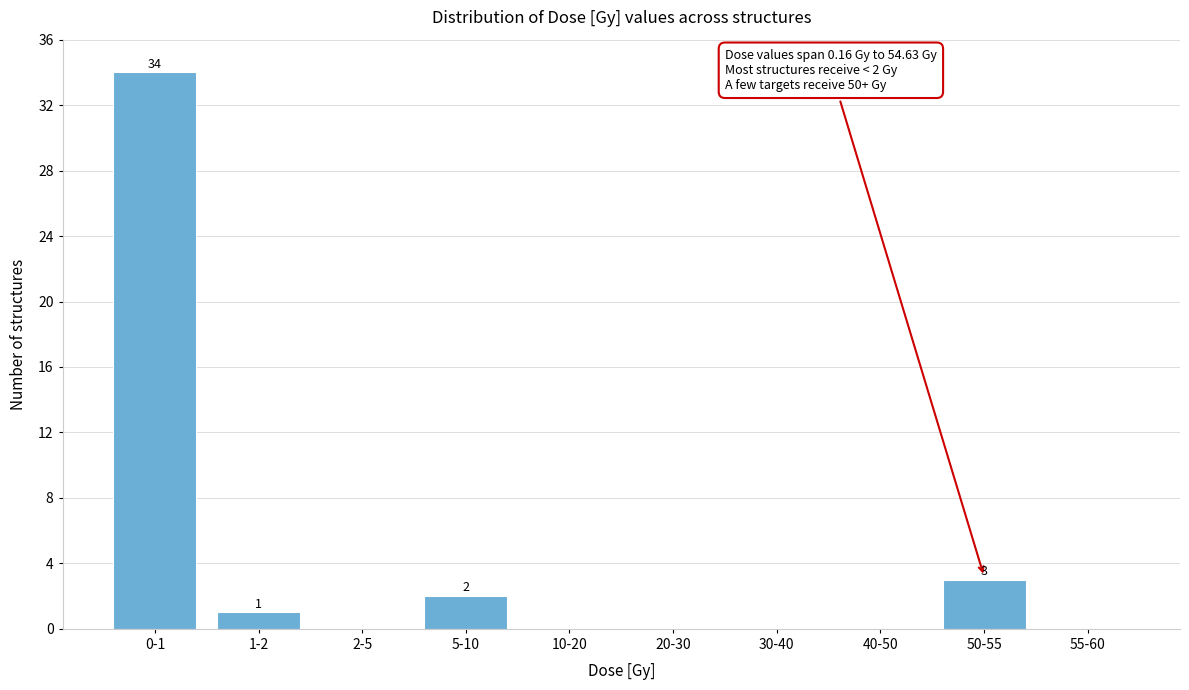

Reading left to right, extract all data points from this chart.

0-1=34	1-2=1	2-5=0	5-10=2	10-20=0	20-30=0	30-40=0	40-50=0	50-55=3	55-60=0